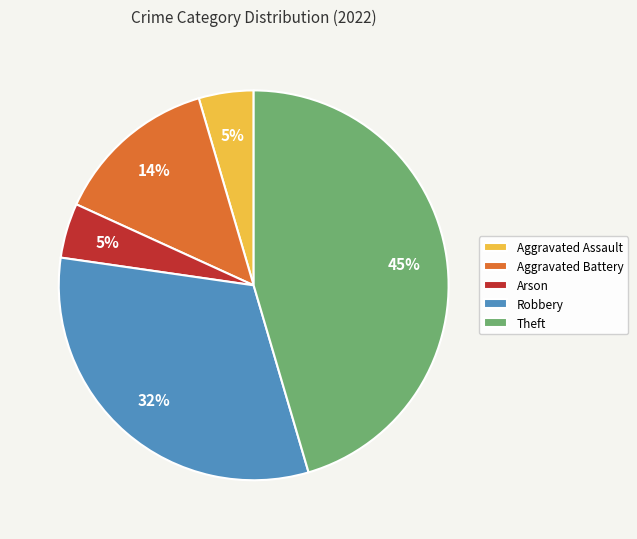

To the nearest percent, what portion does Aggravated Assault represent?

5%